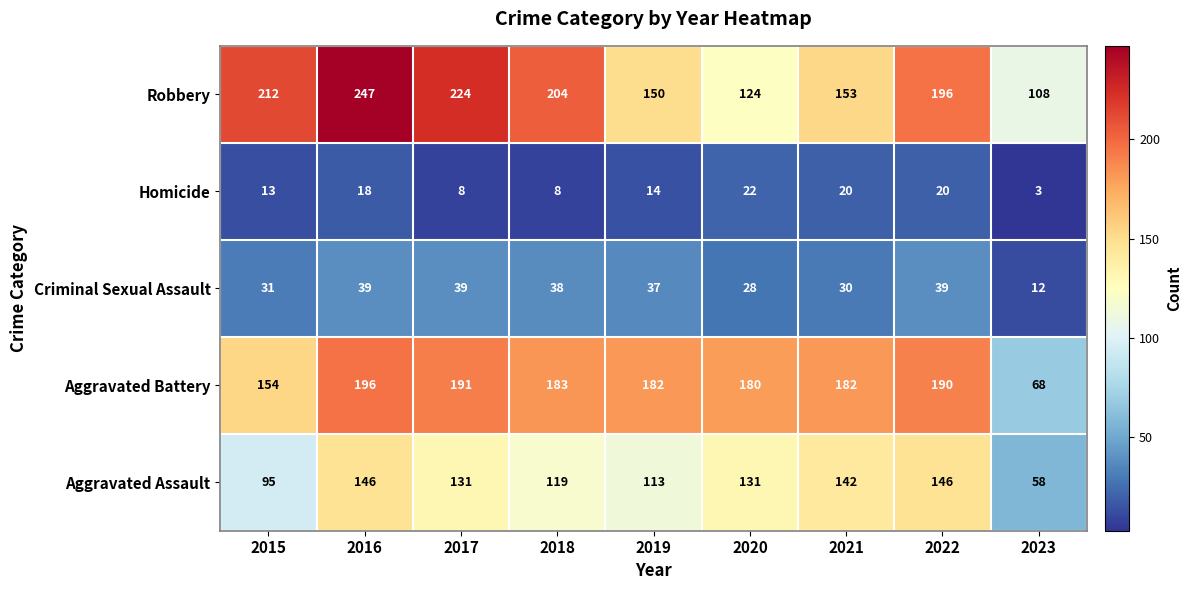

Which label corresponds to the largest value in the chart?

2016